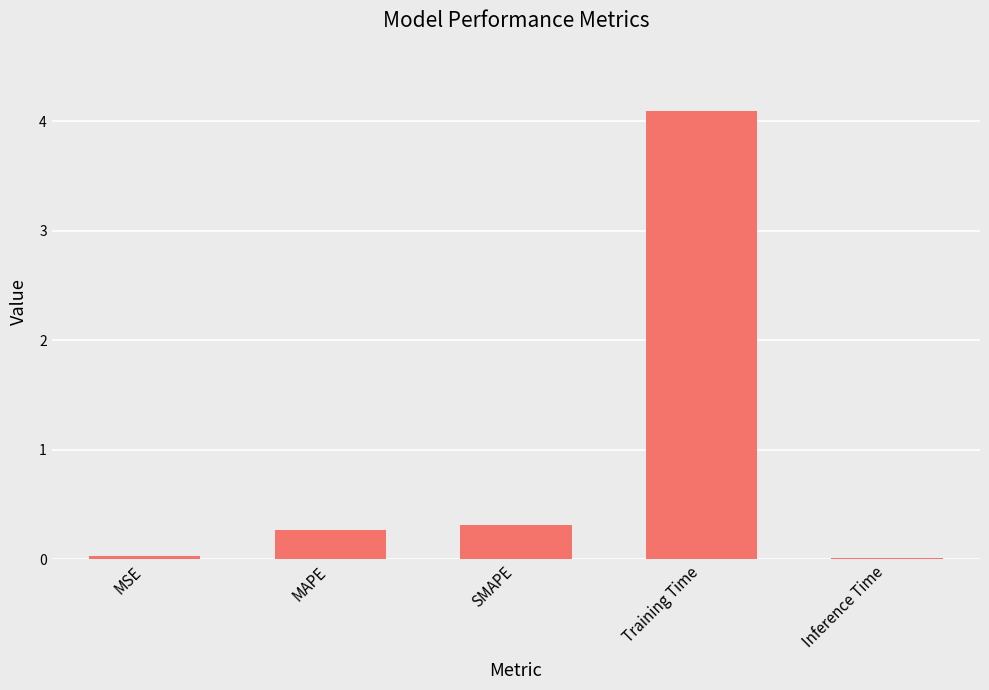

What is the greatest value displayed?

4.1